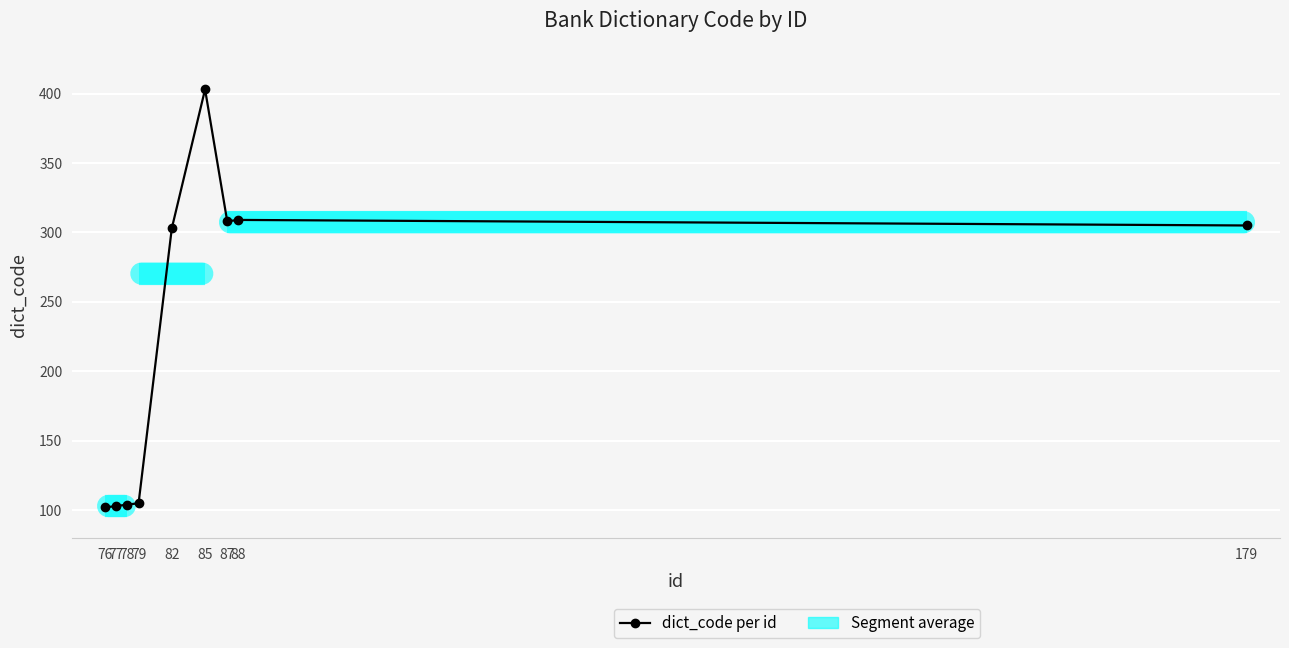

Reading left to right, list all the values displayed in this chart.

76=102	77=103	78=104	79=105	82=303	85=403	87=308	88=309	179=305